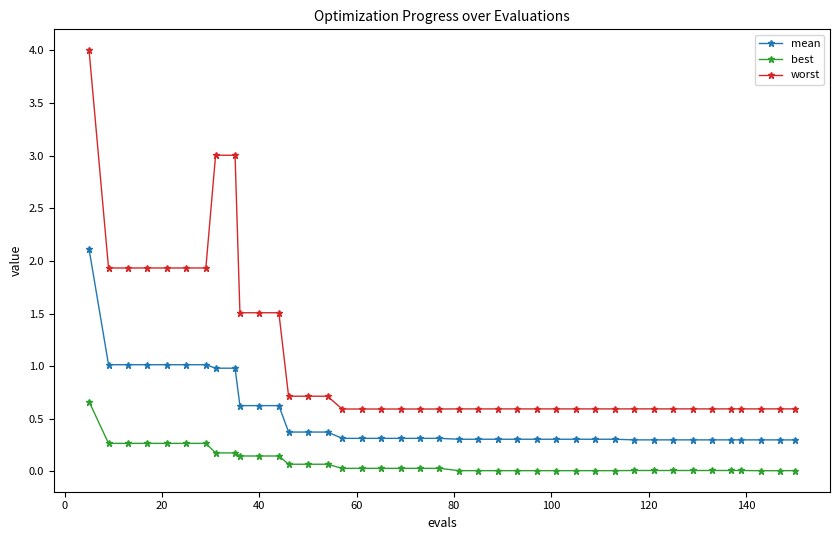

At how many categories does at least one series exceed 2?

3